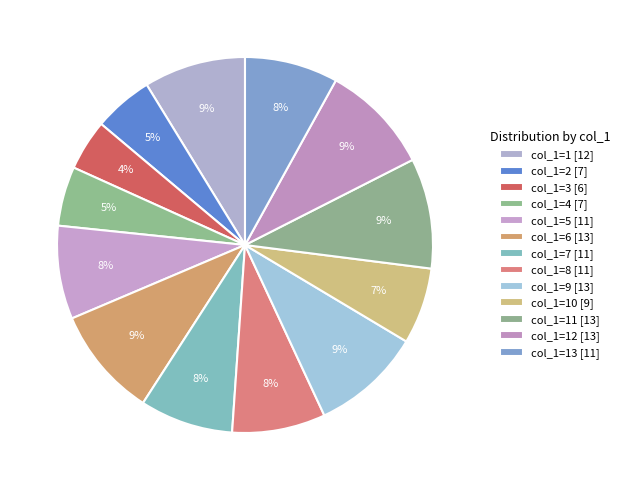

To the nearest percent, what is the difference between the largest and smallest slice percentages?

5%